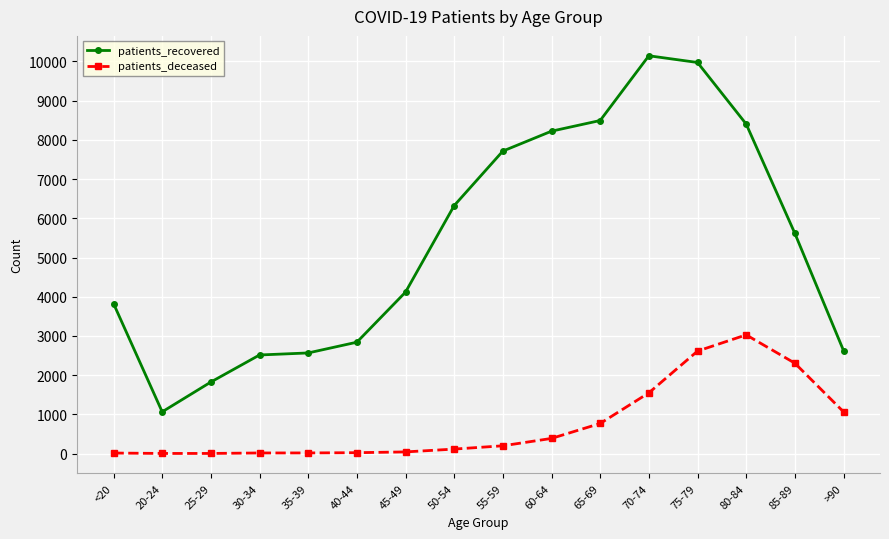

True or false: patients_deceased and patients_recovered intersect in this chart.

False